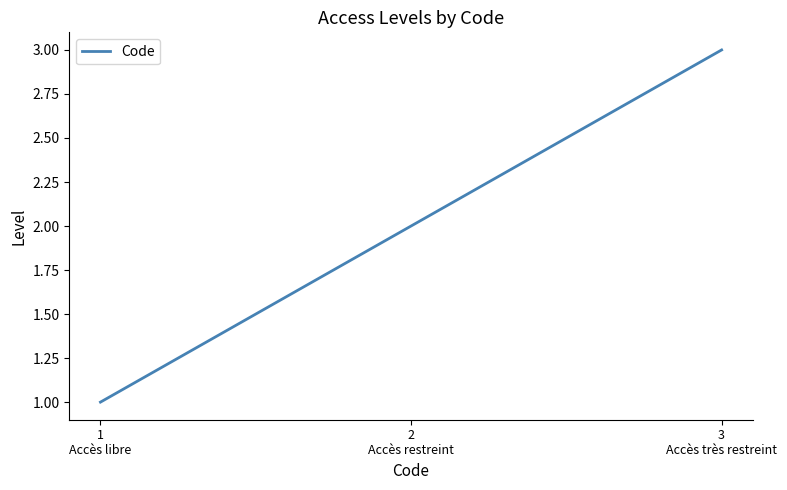

Which label corresponds to the smallest value in the chart?

1
Accès libre